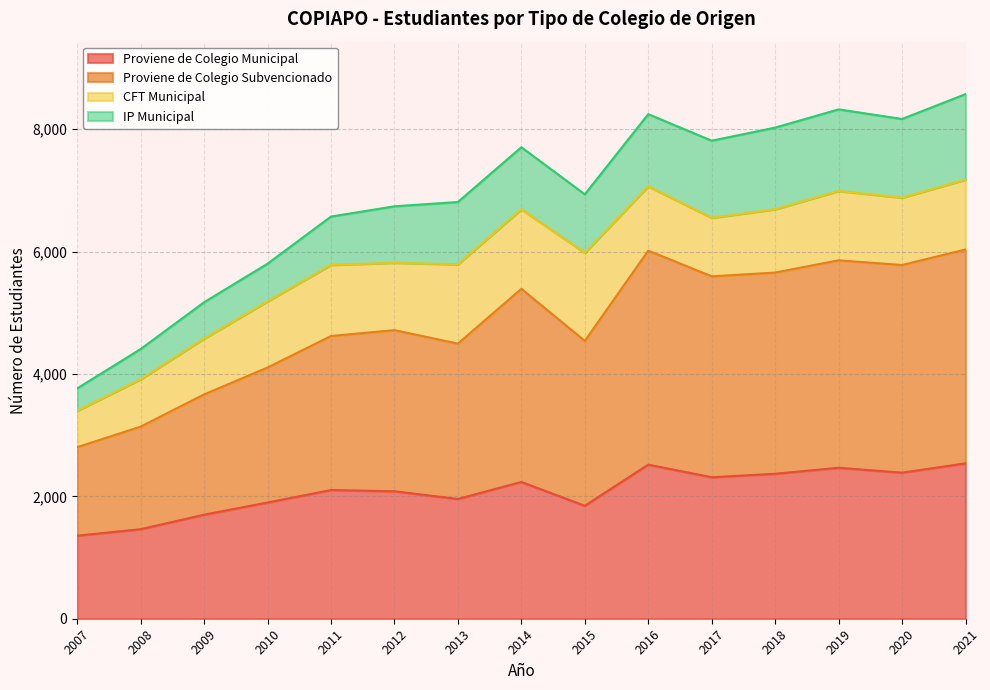

The value of Proviene de Colegio Municipal at 2021 is 2539. True or false?

True